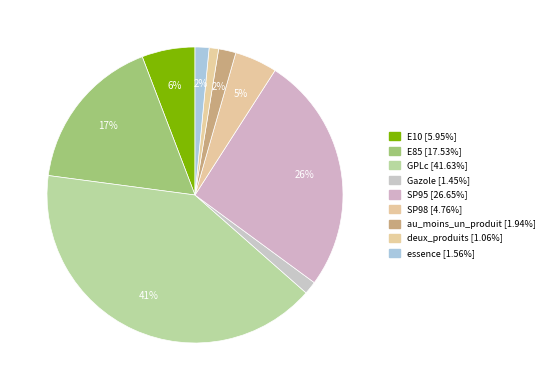

To the nearest percent, what is the combined percentage of SP98 and Gazole?

6%